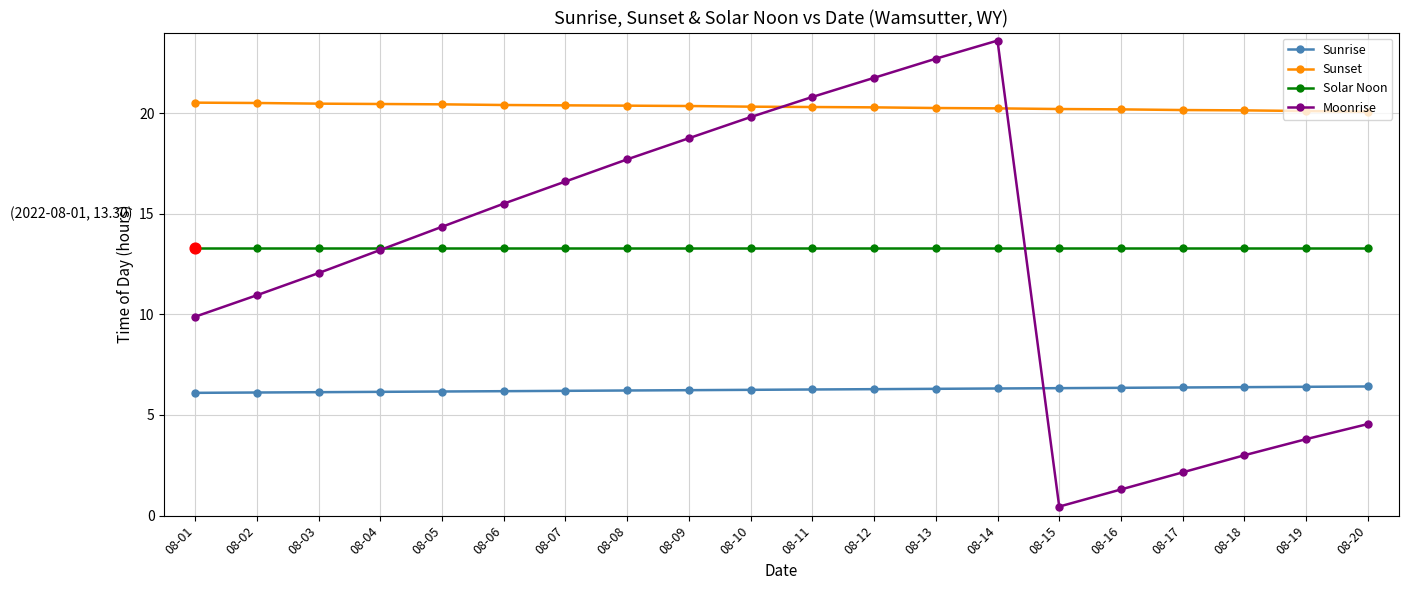

Which series has the widest spread of values?

Moonrise